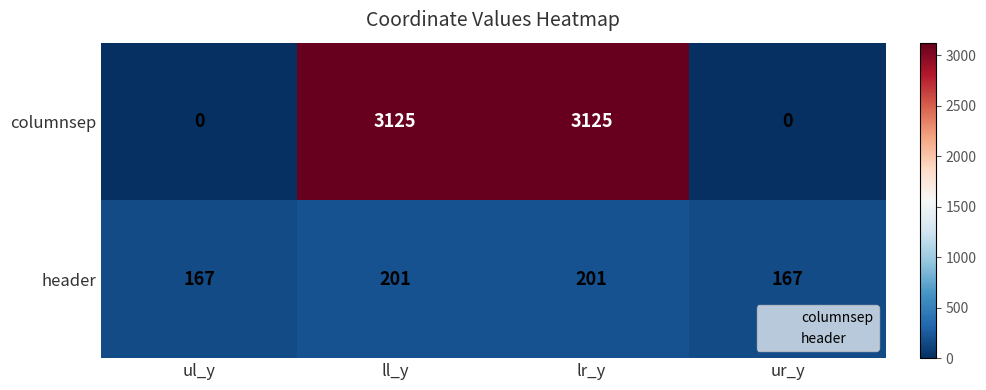

Between ul_y and ll_y, which series saw the biggest shift?

columnsep